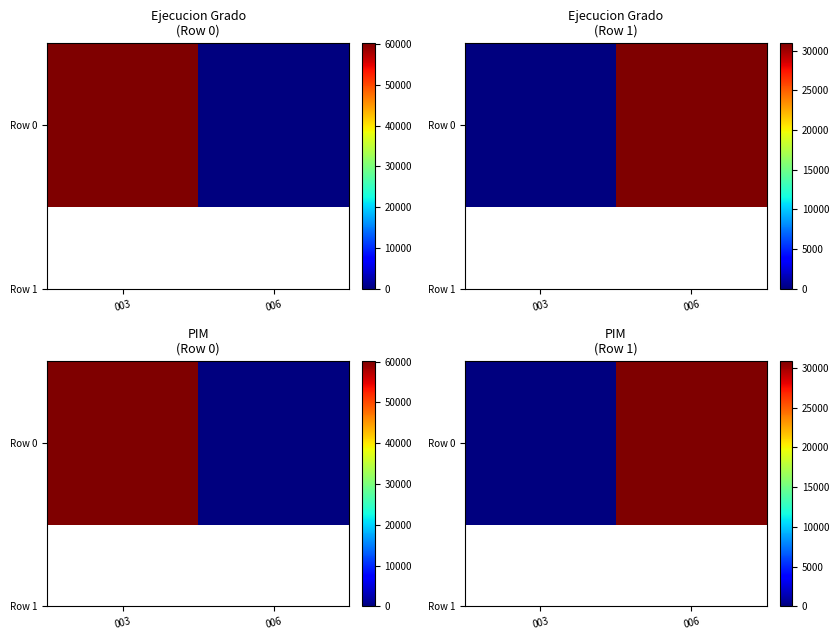

Between 006 and 003, which is larger?

006